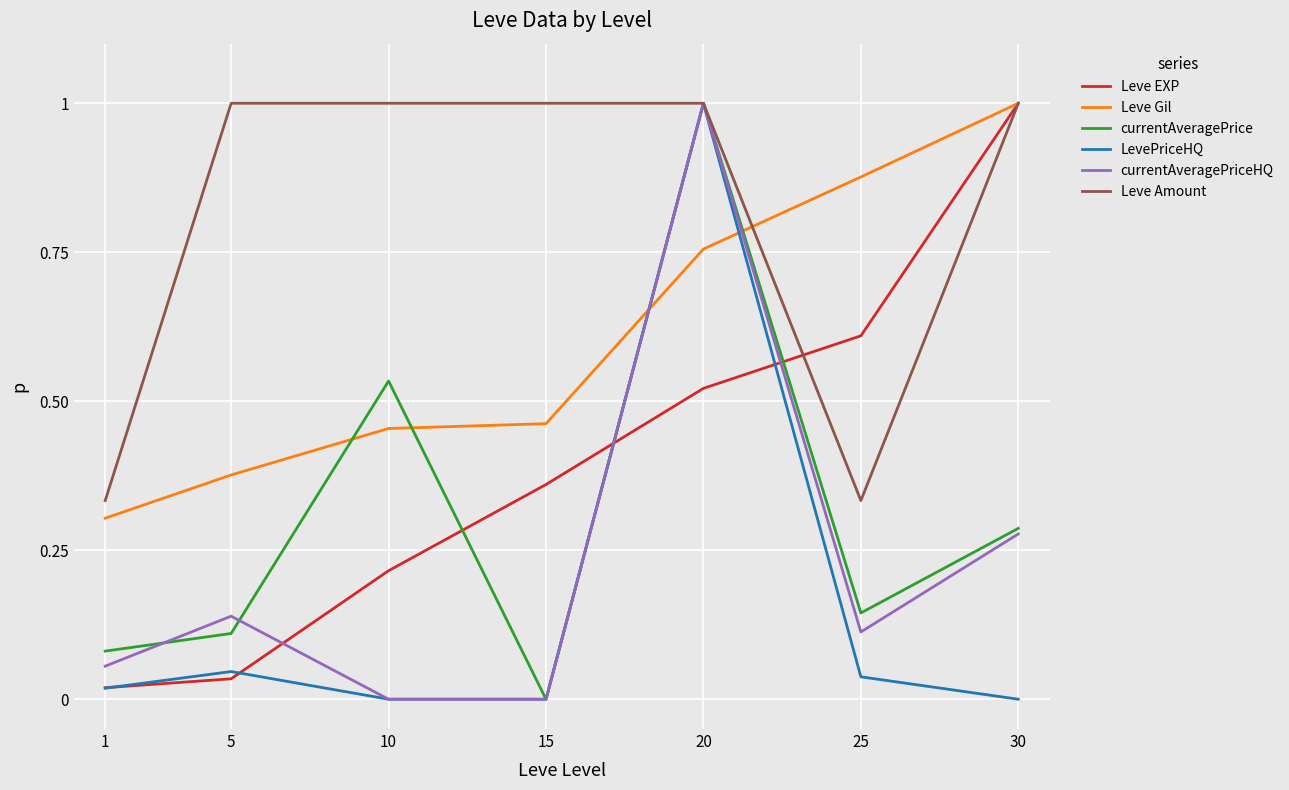

Which series has the largest total across all categories?

Leve Amount